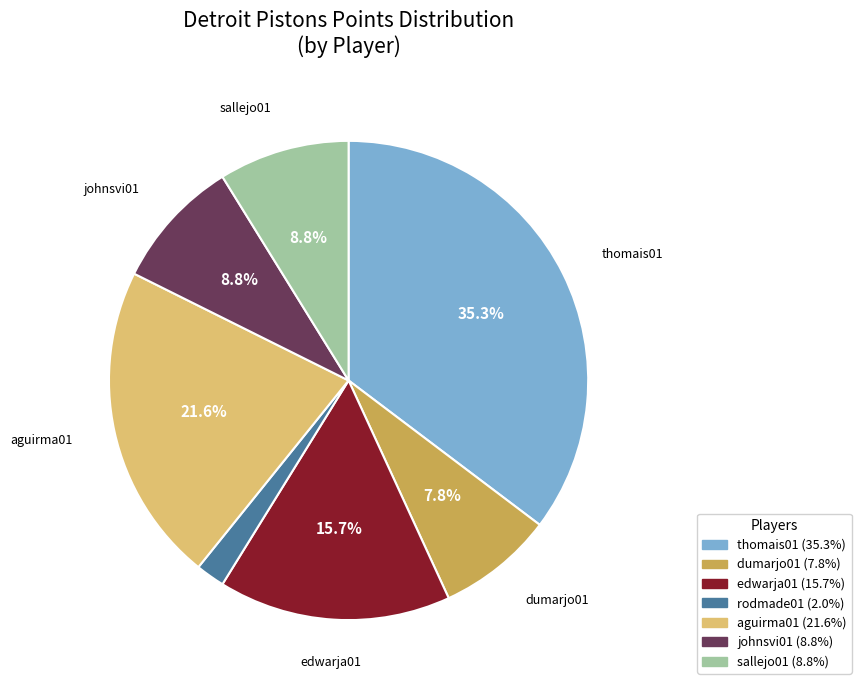

Does any single category account for the majority?

No